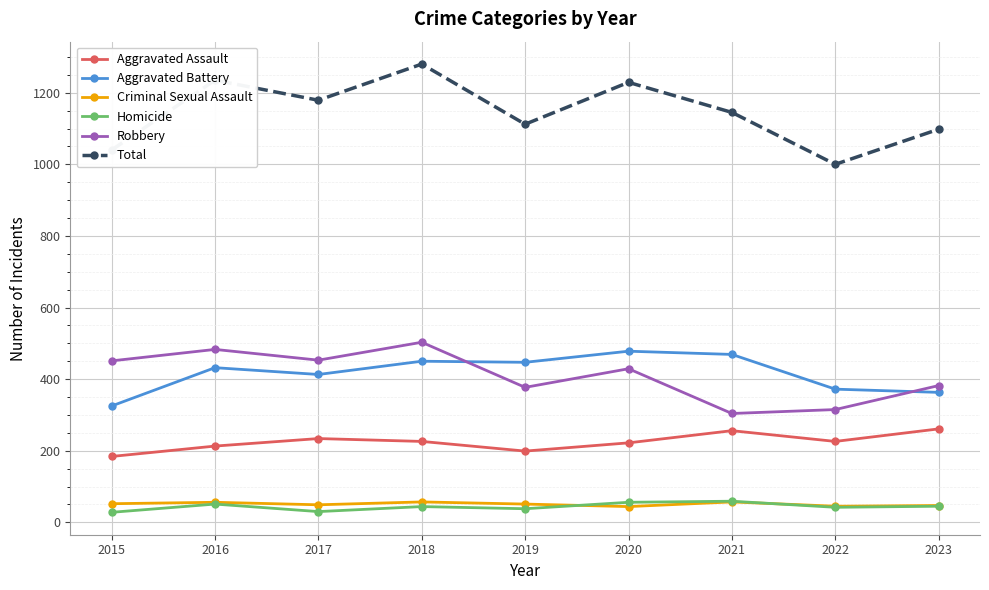

What is the spread (max minus min) of values at 2020?

1185